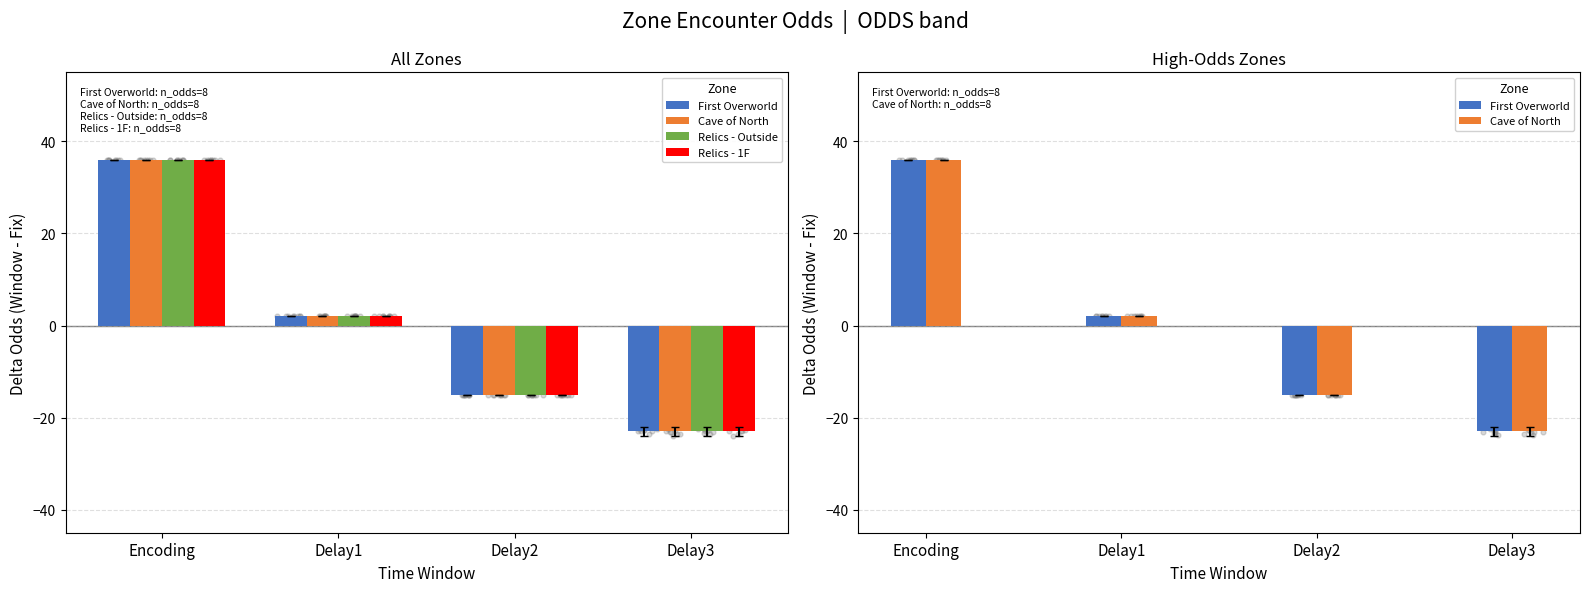

What are all the series names shown in the legend?

First Overworld, Cave of North, Relics - Outside, Relics - 1F